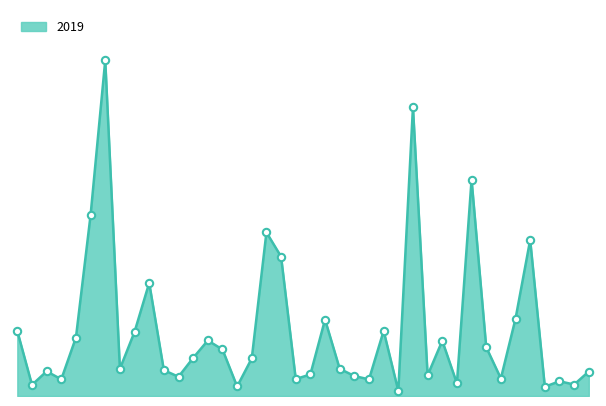

Between Archer Heights and Boystown, which is larger?

Archer Heights